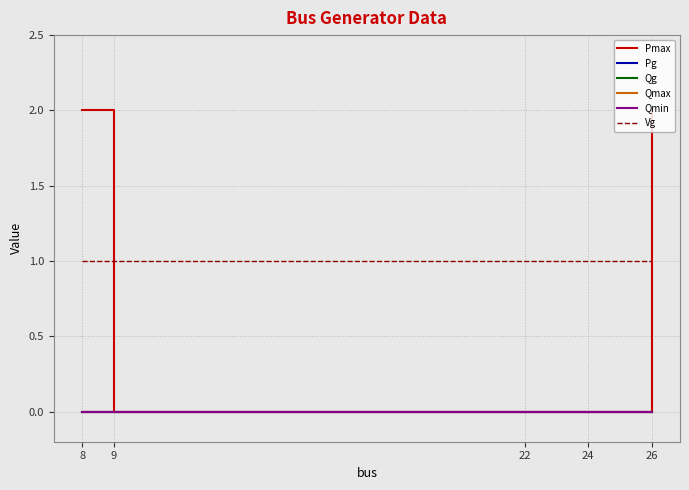

Is this an area chart (filled region under the line)?

No